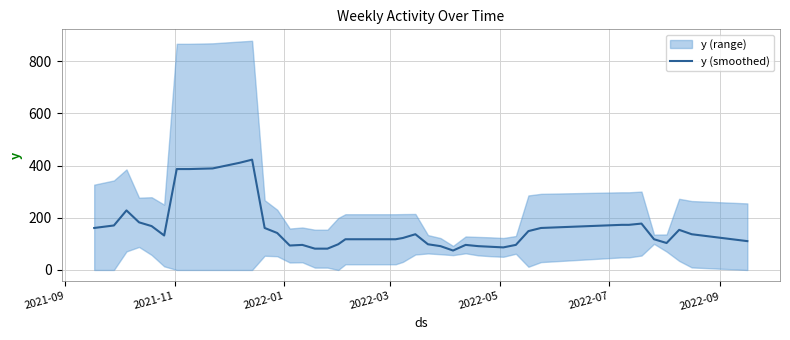

What is the highest value of the y (smoothed) series?

422.4